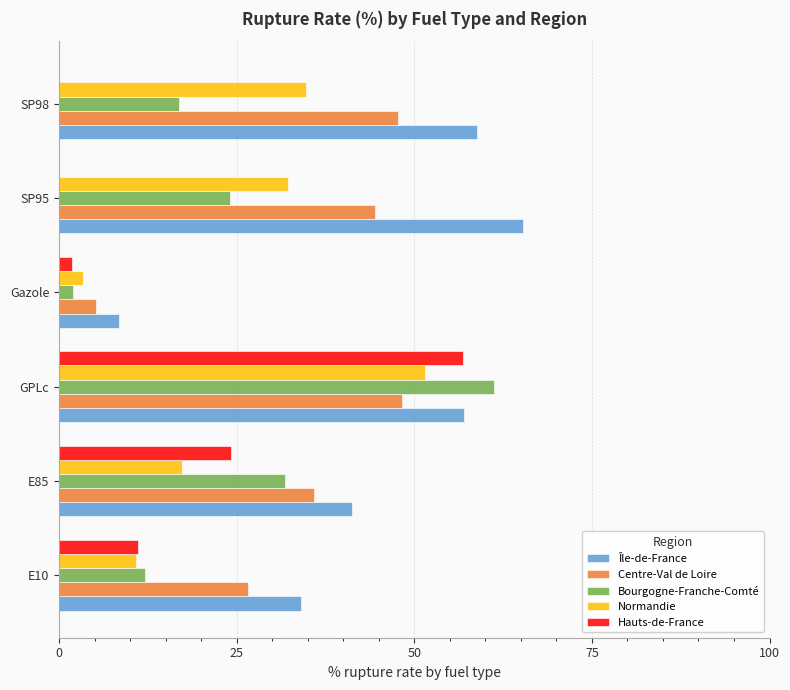

At which label does Normandie reach its peak?

GPLc